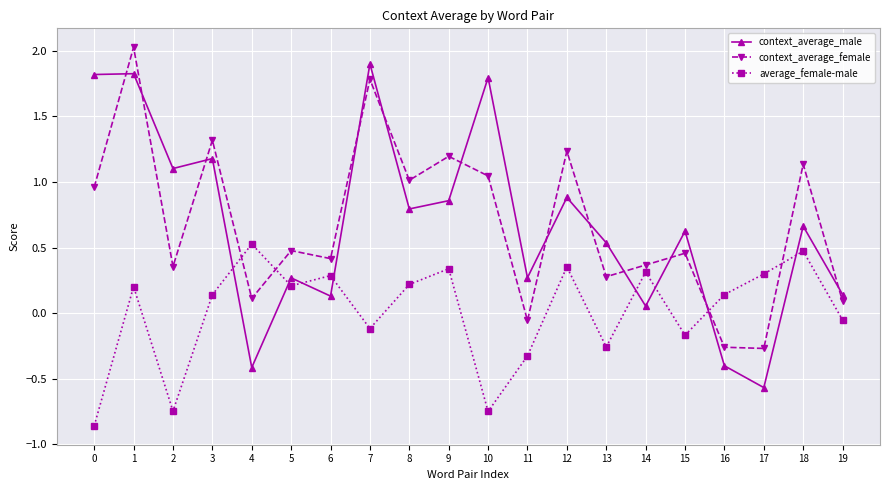

Where is context_average_male nearest to the value 0?

14